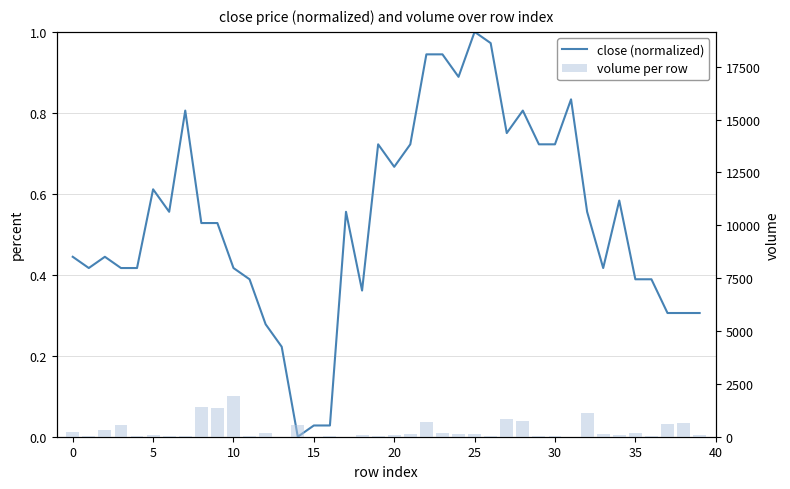

Which category has the lowest value in the volume per row series?

15